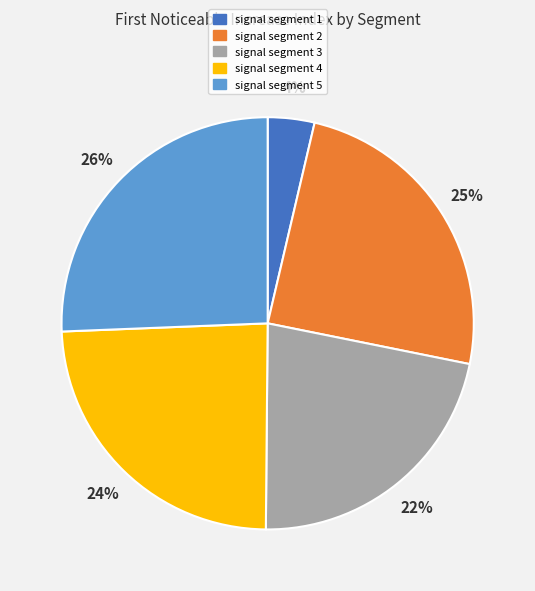

Does signal segment 3 represent more than half of the total?

No